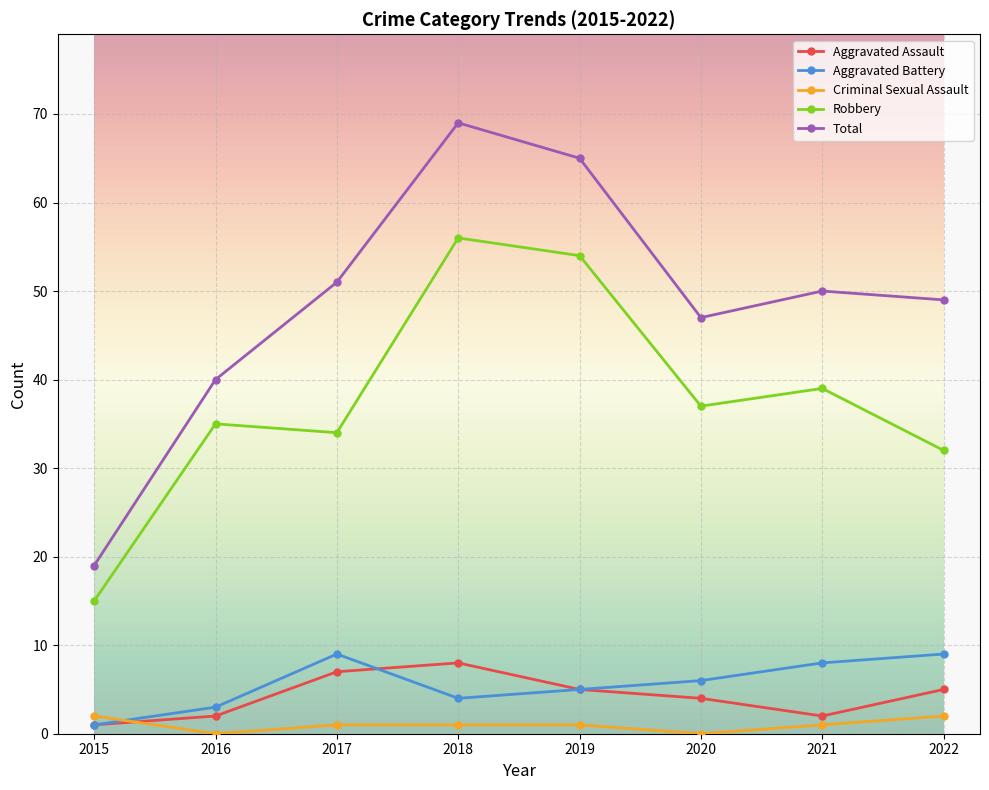

True or false: Robbery and Aggravated Assault cross at least once.

False